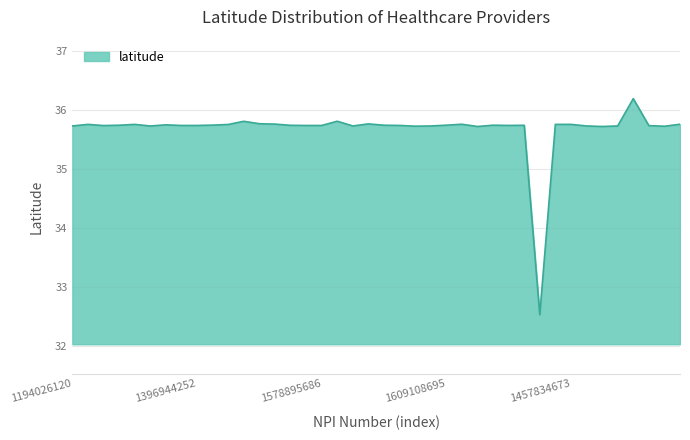

What is the greatest value displayed?

36.2